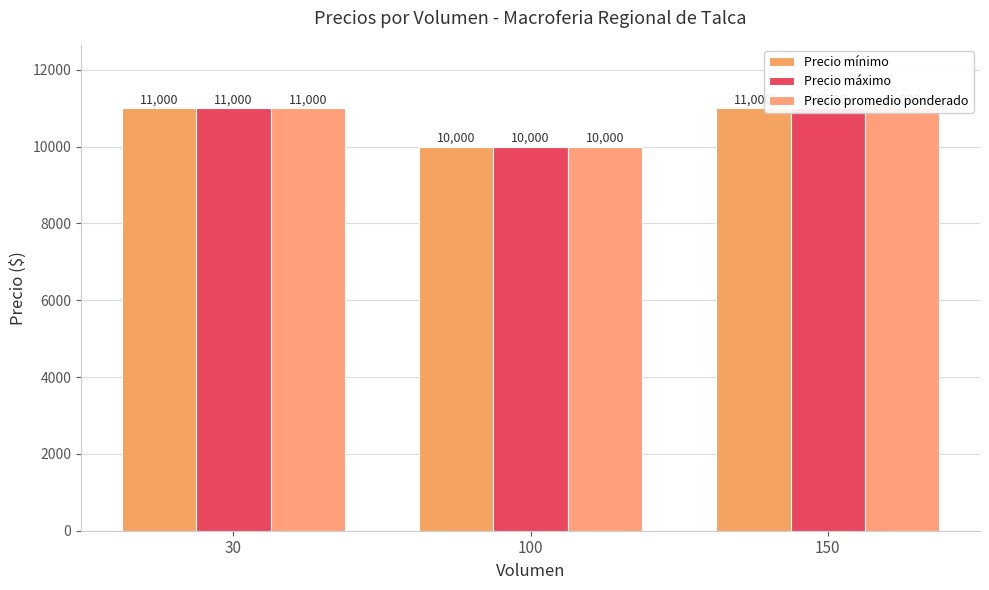

Read the Precio máximo value at 30.

11000